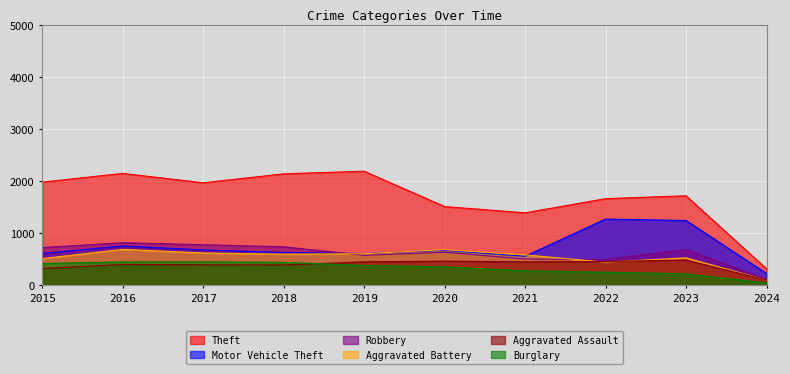

Which series has the largest total across all categories?

Theft